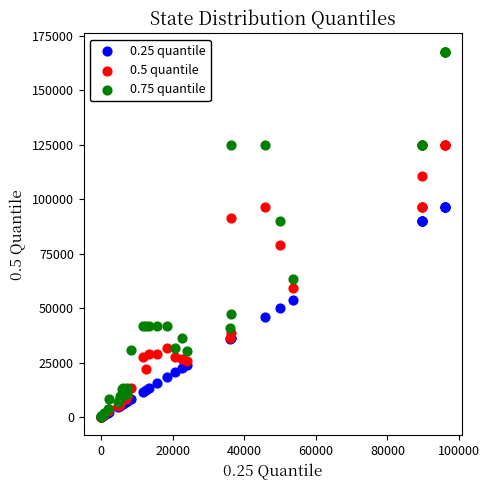

What are all the series names shown in the legend?

0.25 quantile, 0.5 quantile, 0.75 quantile